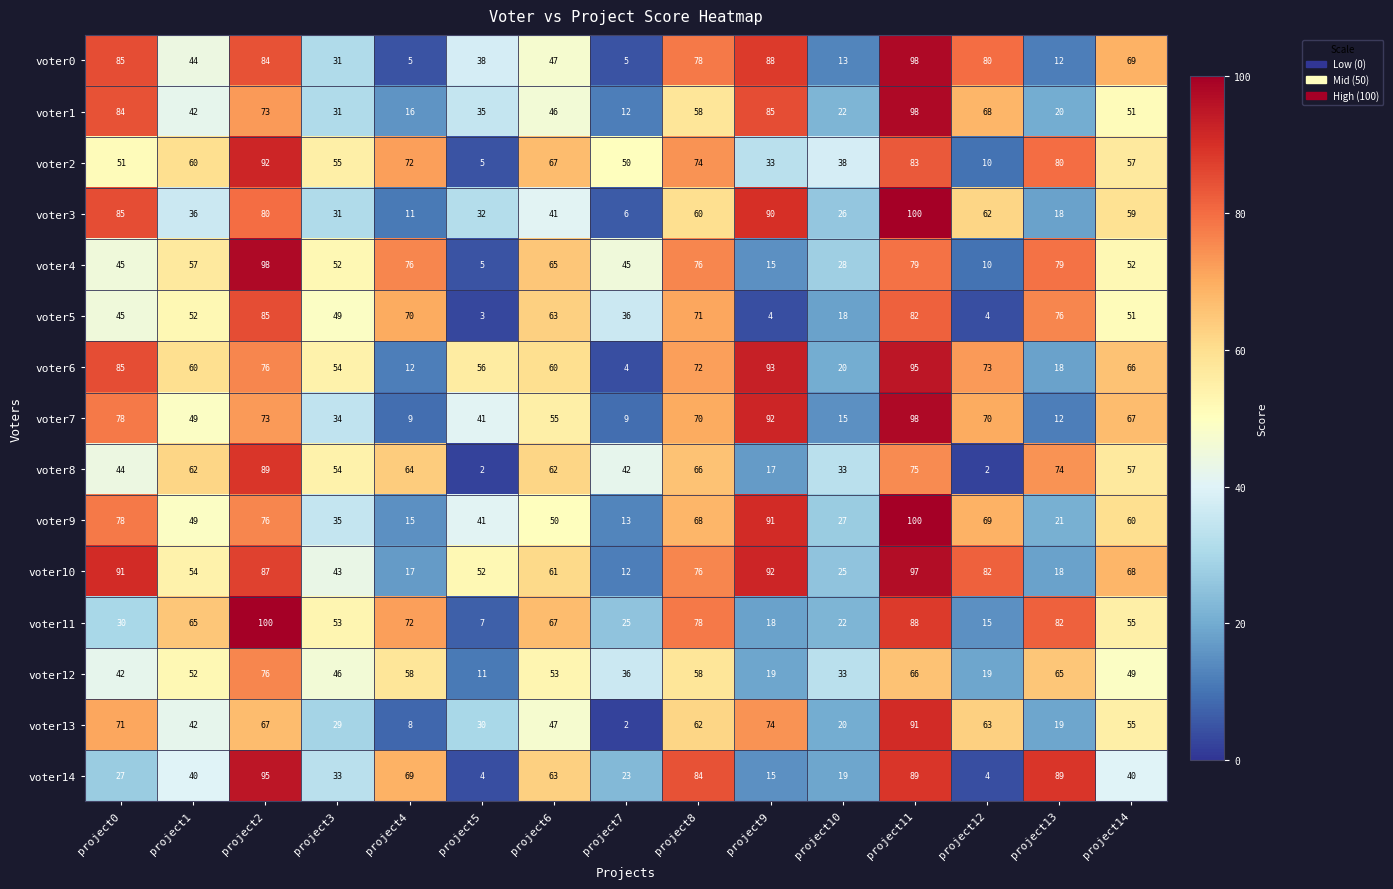

Which series changed the most between project1 and project8?

voter14